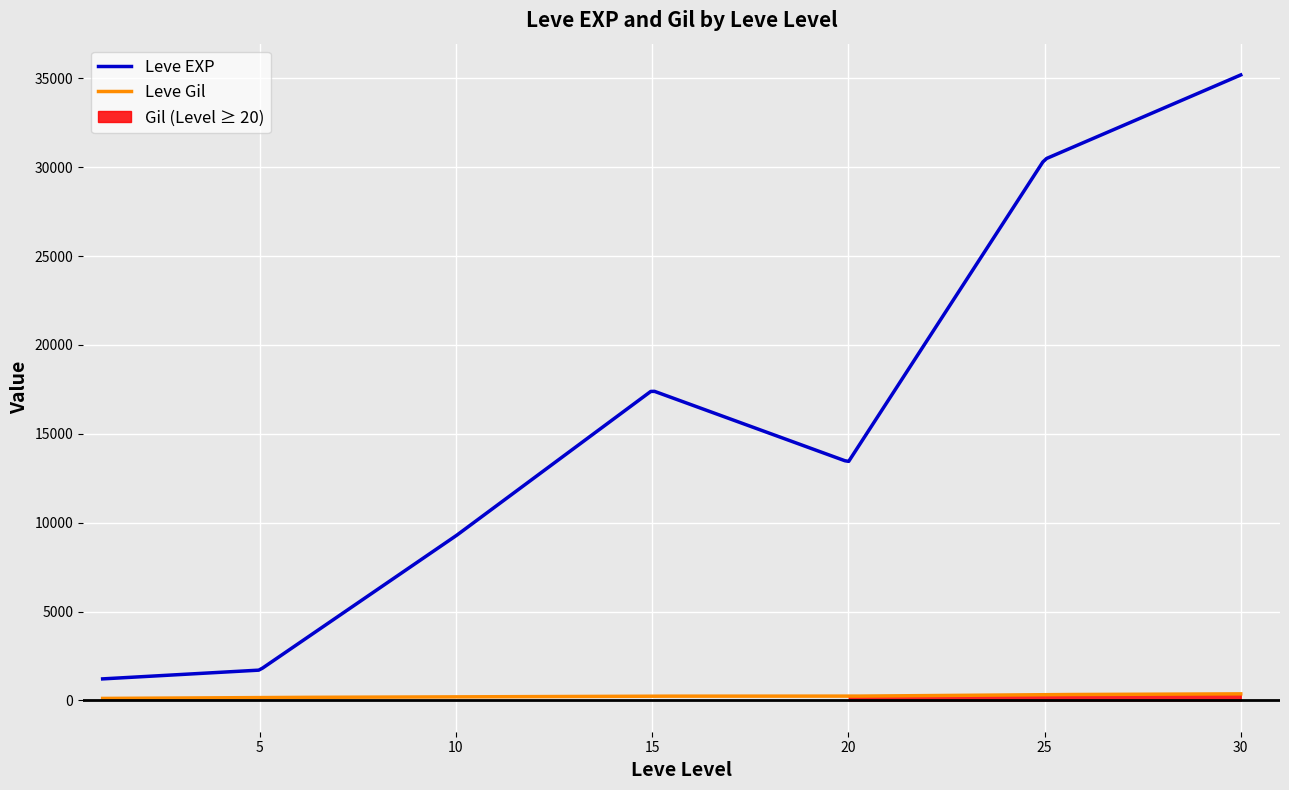

At how many categories does at least one series exceed 5557?

19